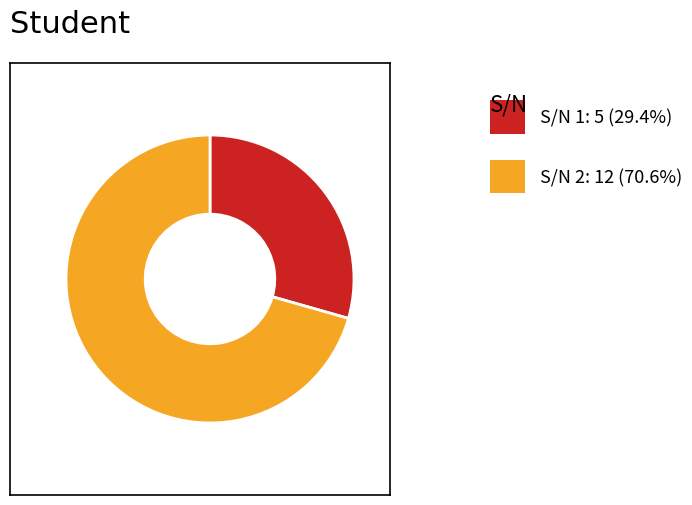

Is there any slice that represents more than half of the pie?

Yes